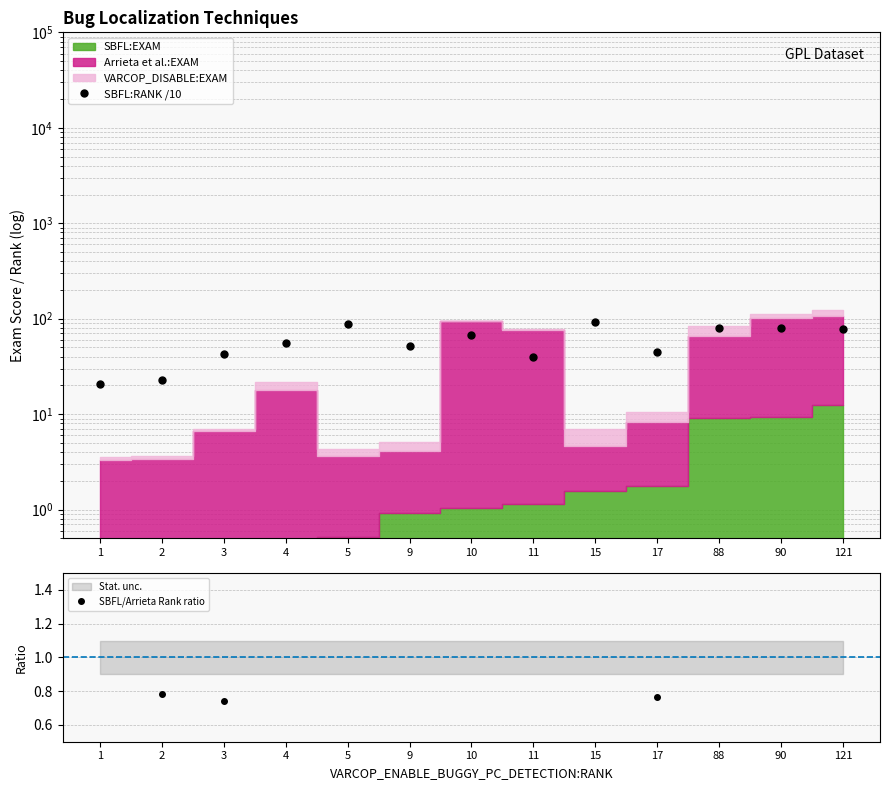

How many distinct data groups are displayed?

2